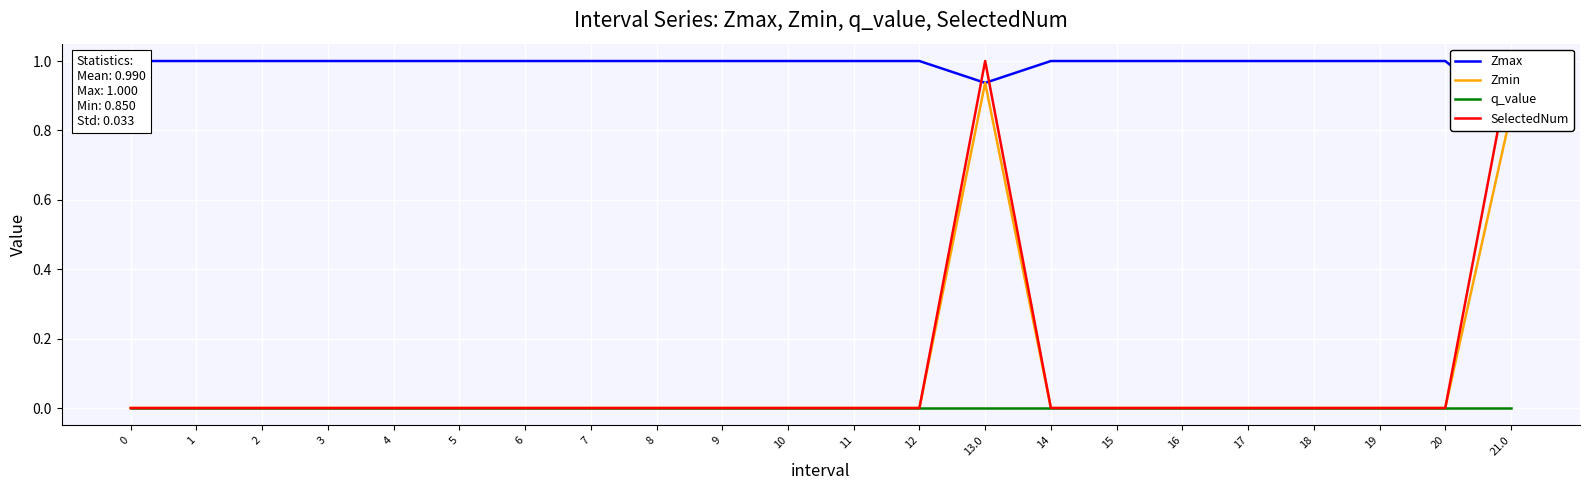

In SelectedNum, how many points are higher than both neighbors (excluding endpoints)?

1